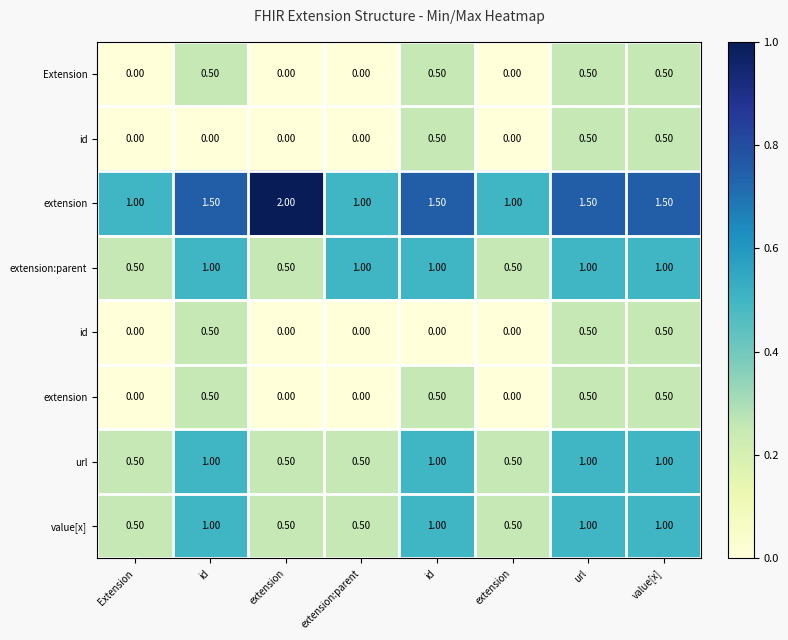

What is the maximum value shown in the chart?

1.0